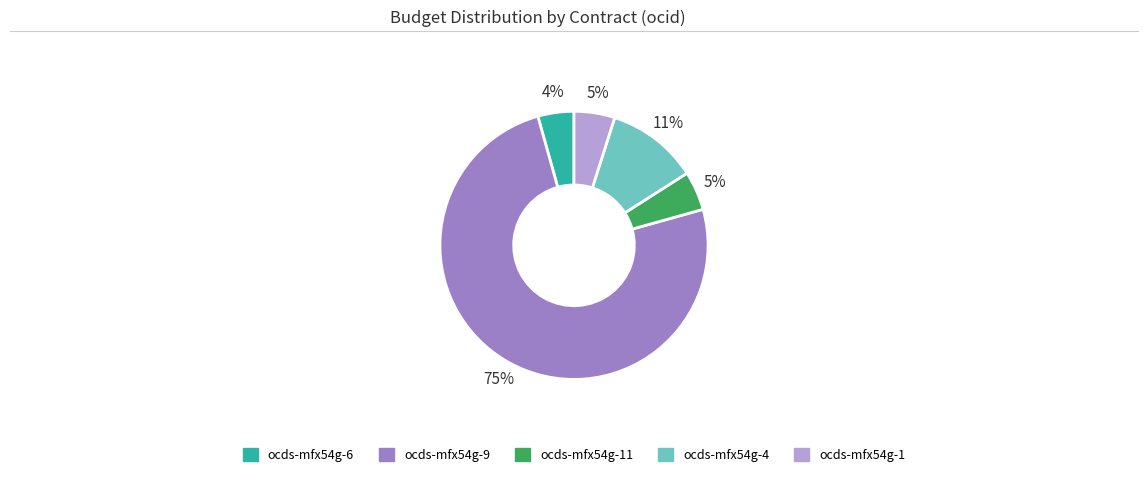

Is there any slice that represents more than half of the pie?

Yes